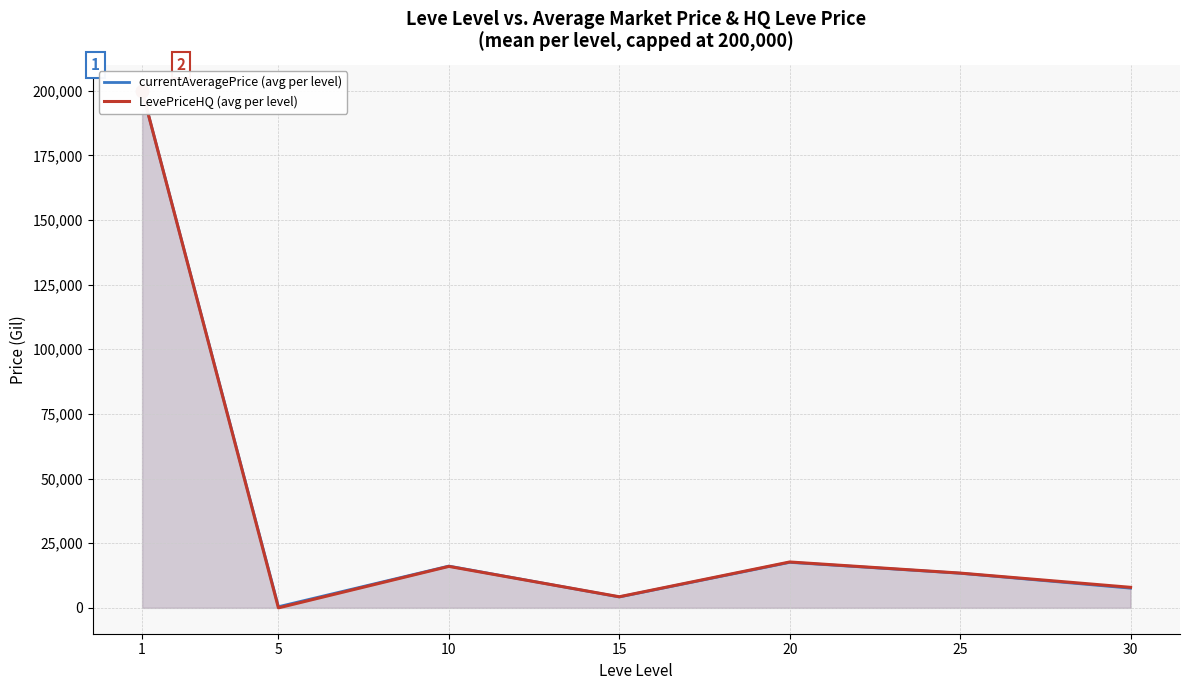

At which category is the sum across all series the highest?

1